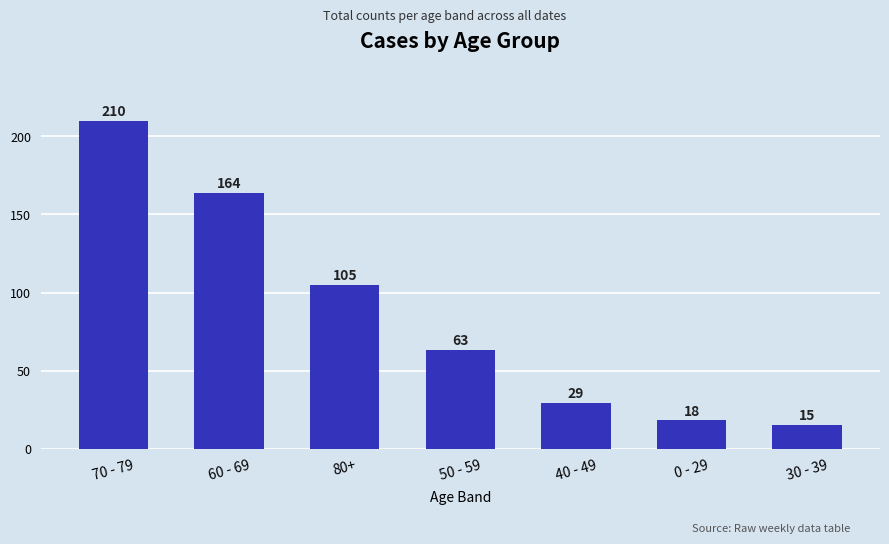

Is it true that the value at 60 - 69 is 215?

False